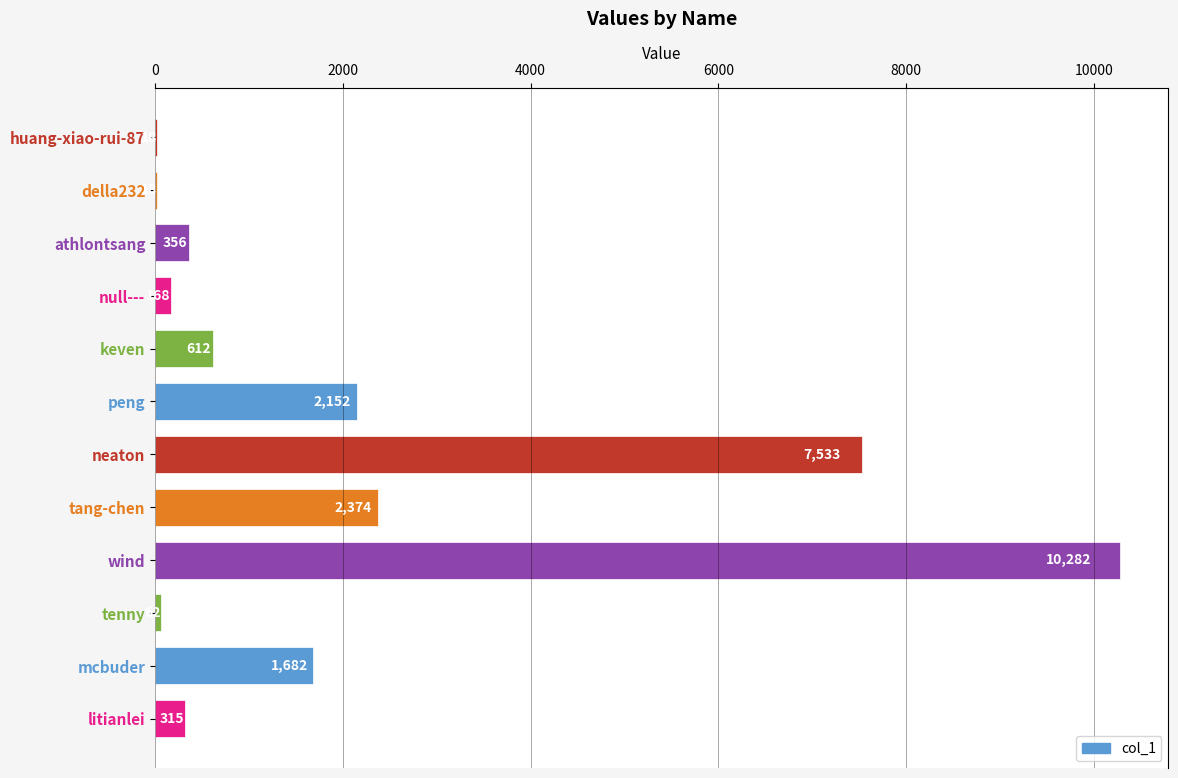

What is the sum of all values?

25572